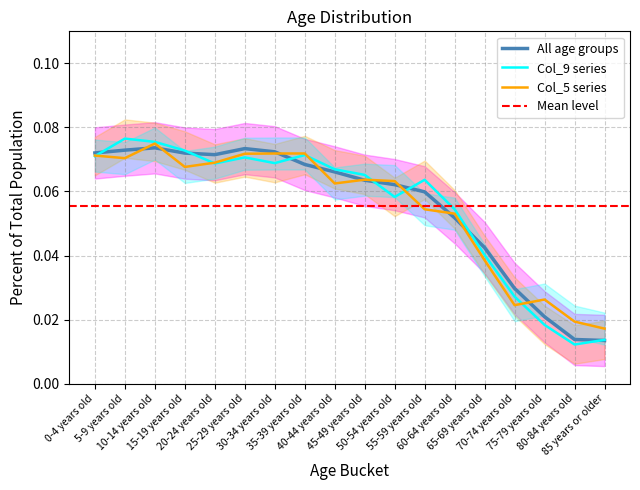

Read the Percent Total (original) value at 5-9 years old.

0.1